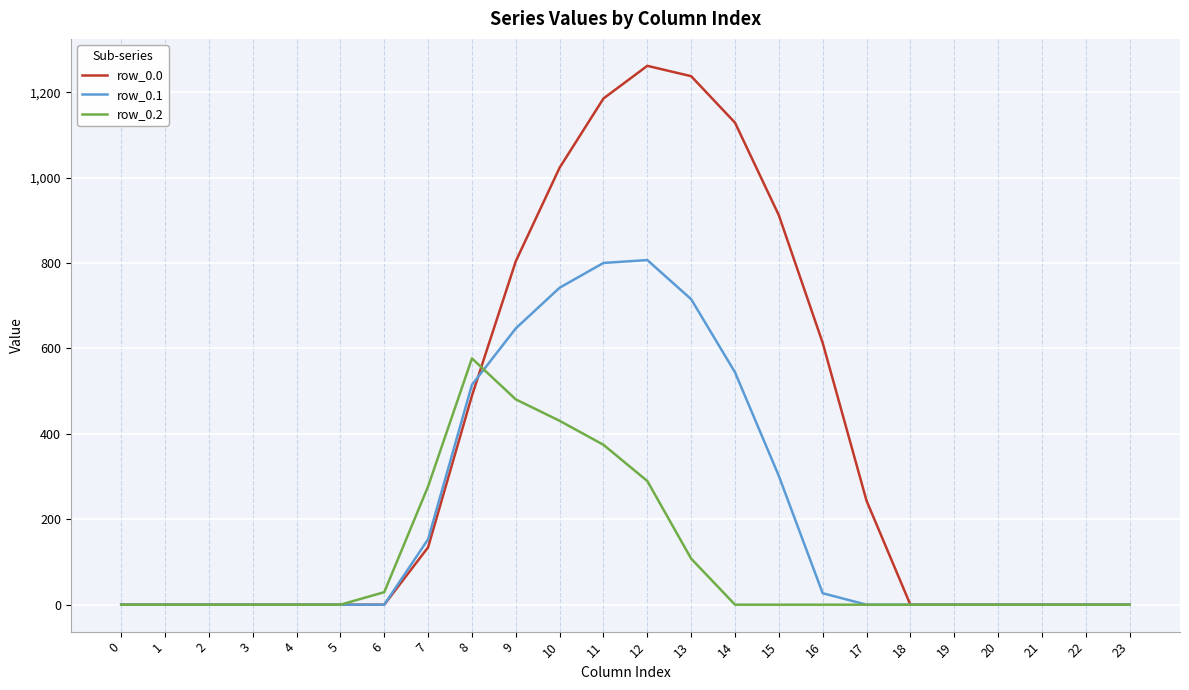

What is the highest value of the row_0.0 series?

1261.6